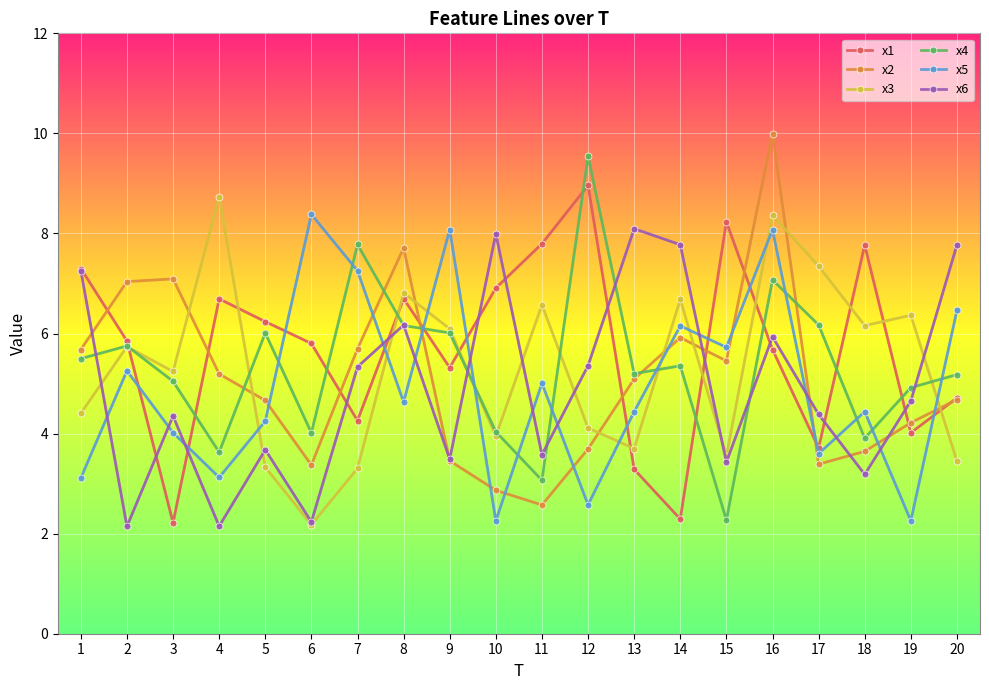

Which label corresponds to the largest value in the chart?

16